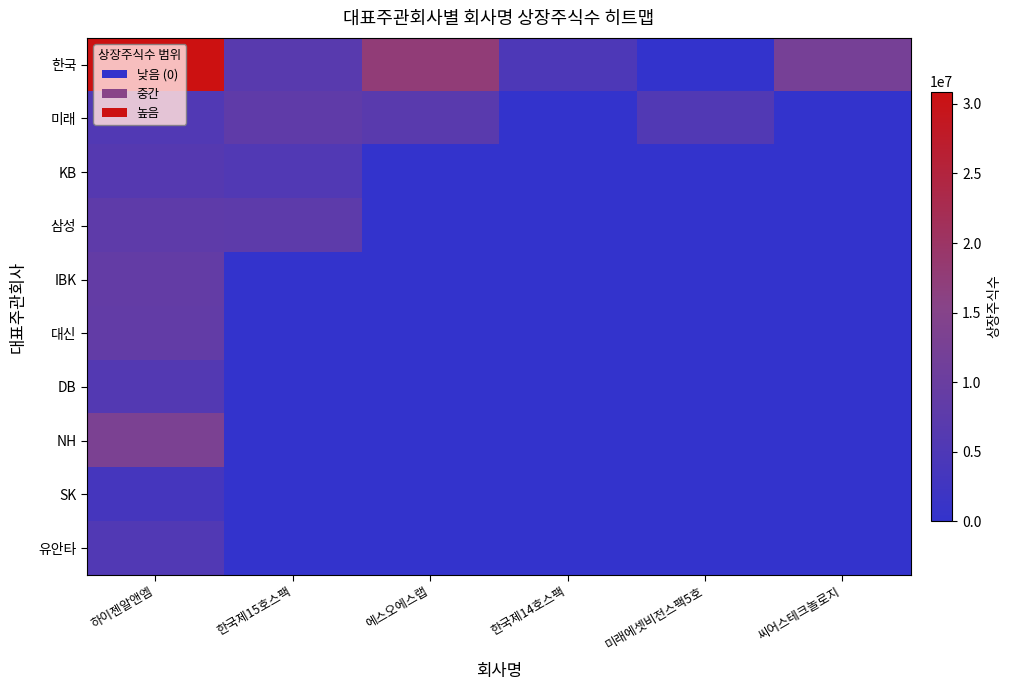

What is the maximum value shown in the chart?

30888000